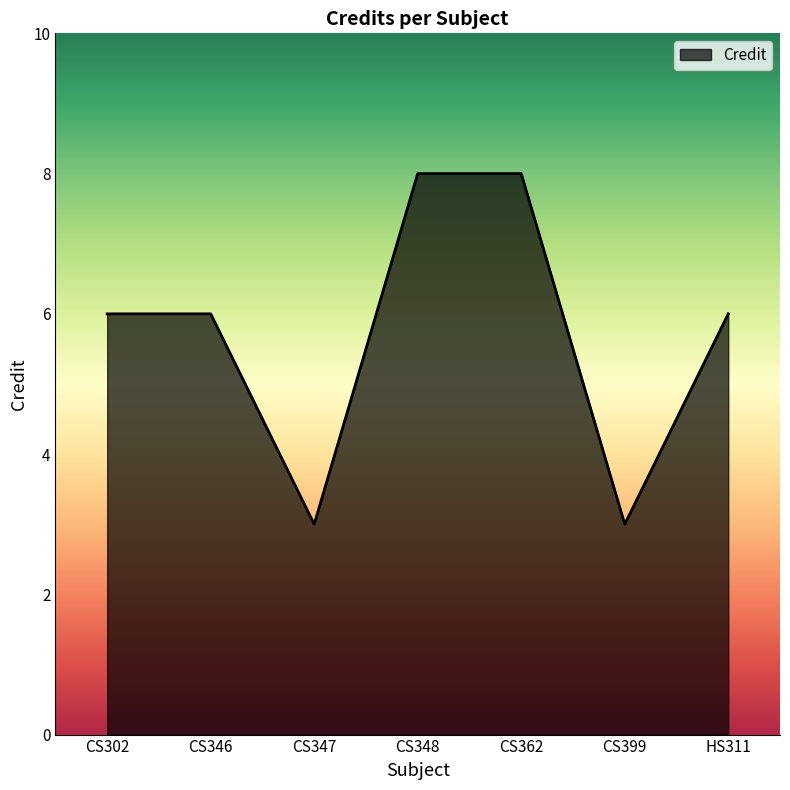

At which category does the data reach its first local valley?

CS347